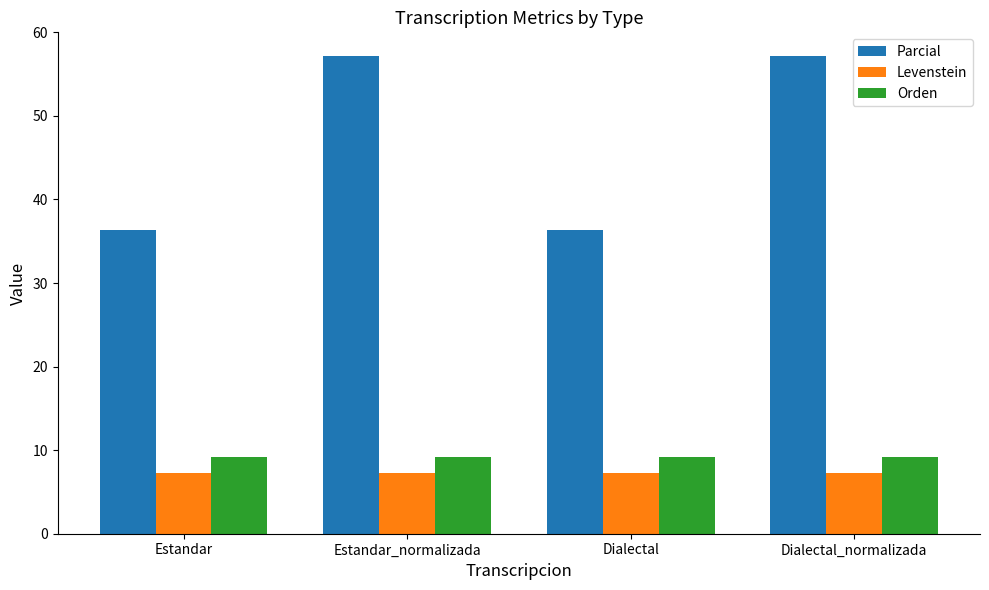

How many bars are there in total?

12